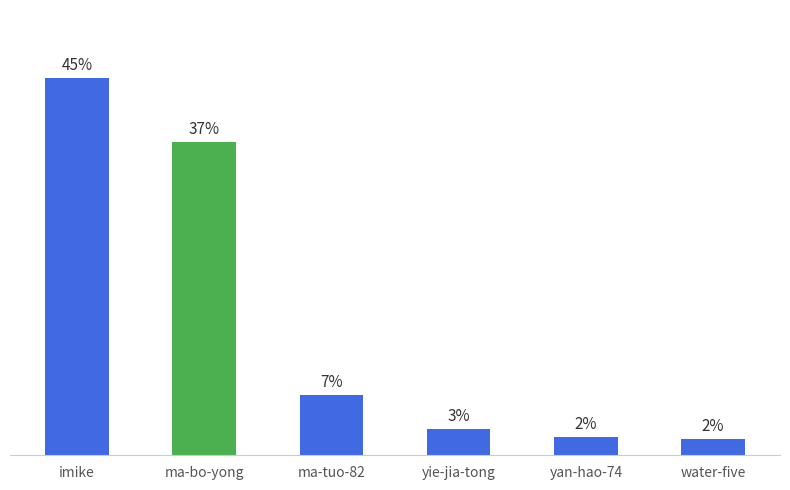

Does the chart contain any negative values?

No